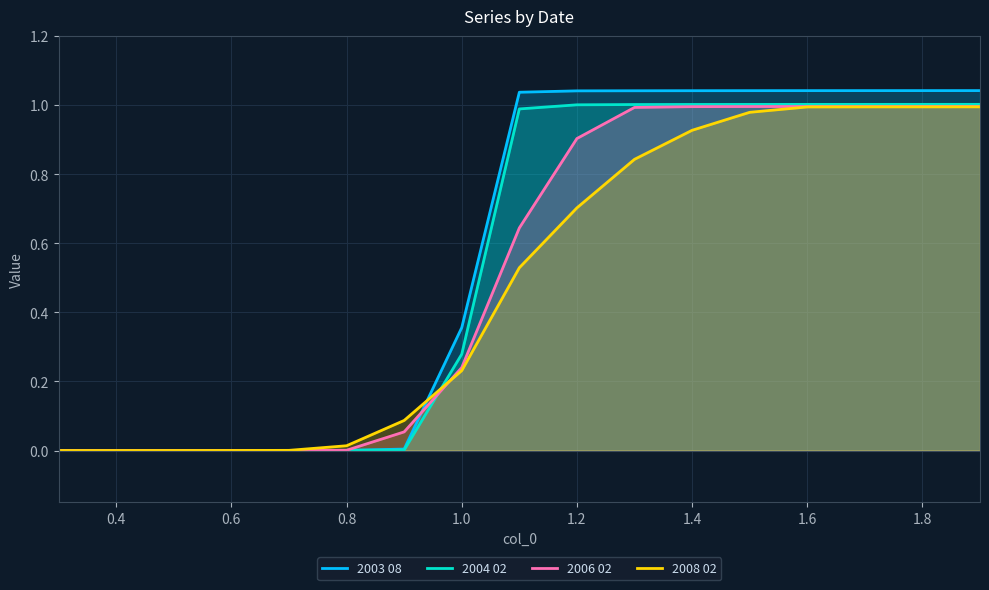

True or false: 2008 02 has more than 2 interior local peaks.

False